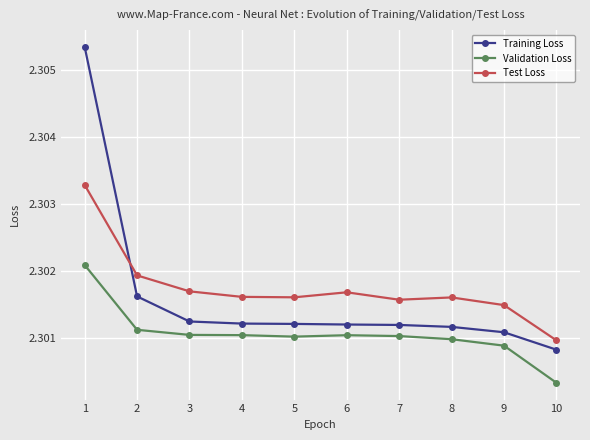

What is the sum of the Training Loss values at 5 and 1?

4.6